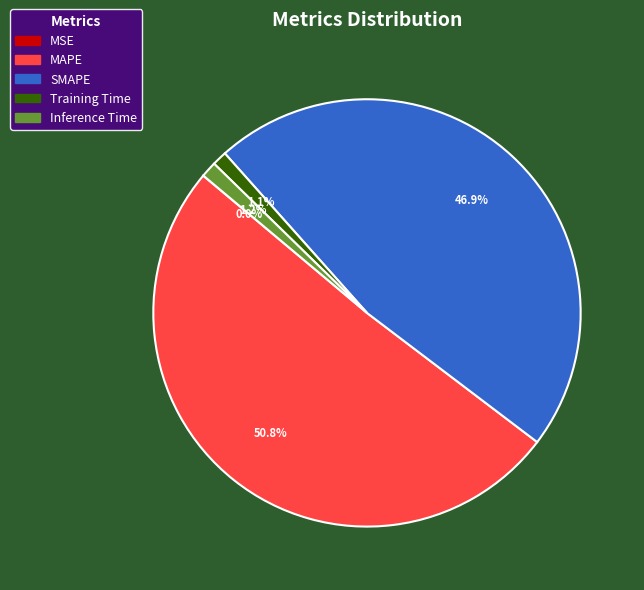

To the nearest percent, what portion does MAPE represent?

51%